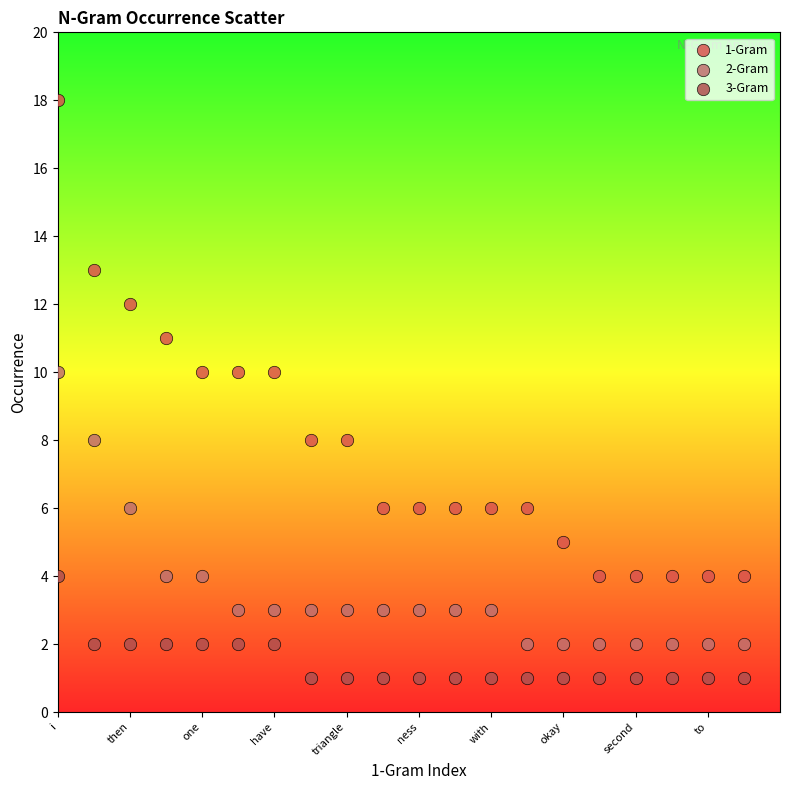

Across all data points, what is the range of Y values (max minus min)?

17